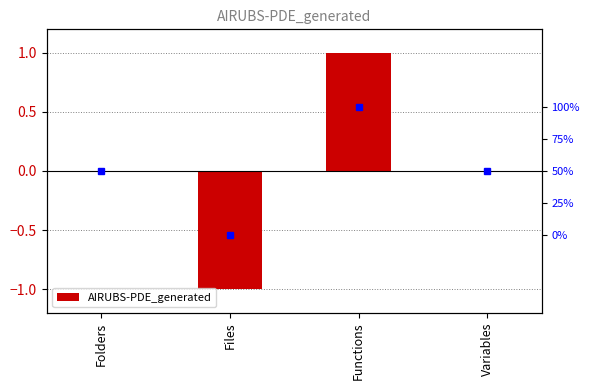

At which label does the data first exceed 0?

Functions